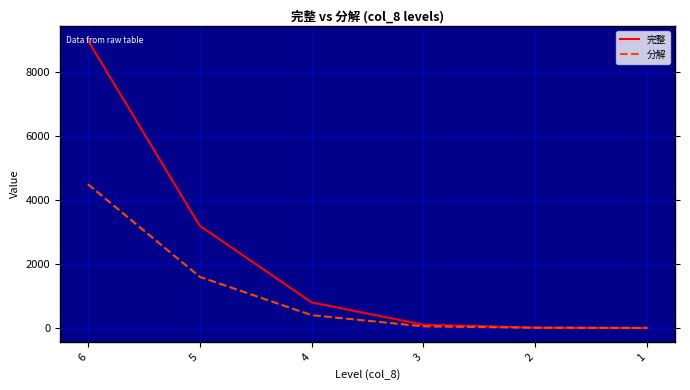

What are all the series names shown in the legend?

完整, 分解